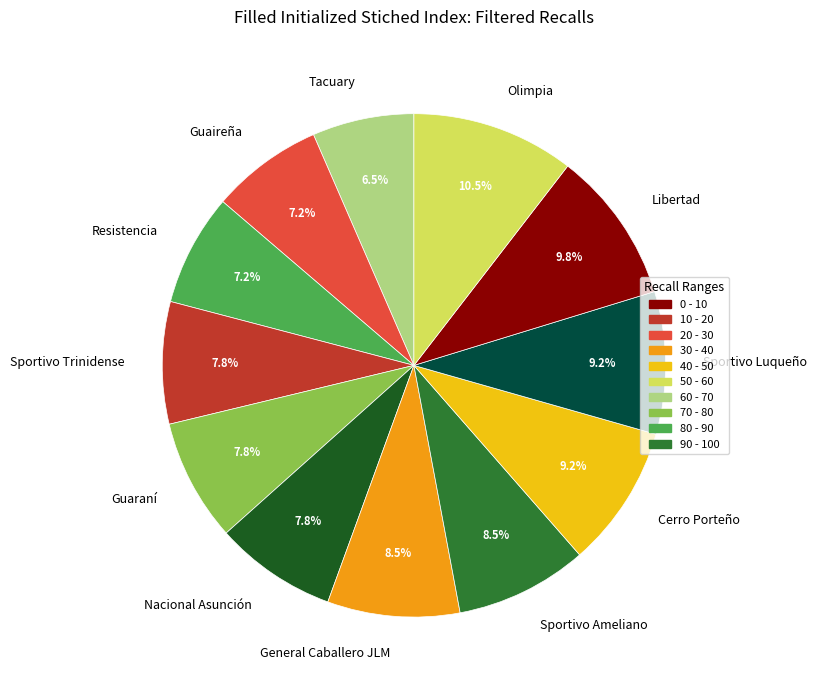

The Resistencia slice represents 7% of the pie. True or false?

True